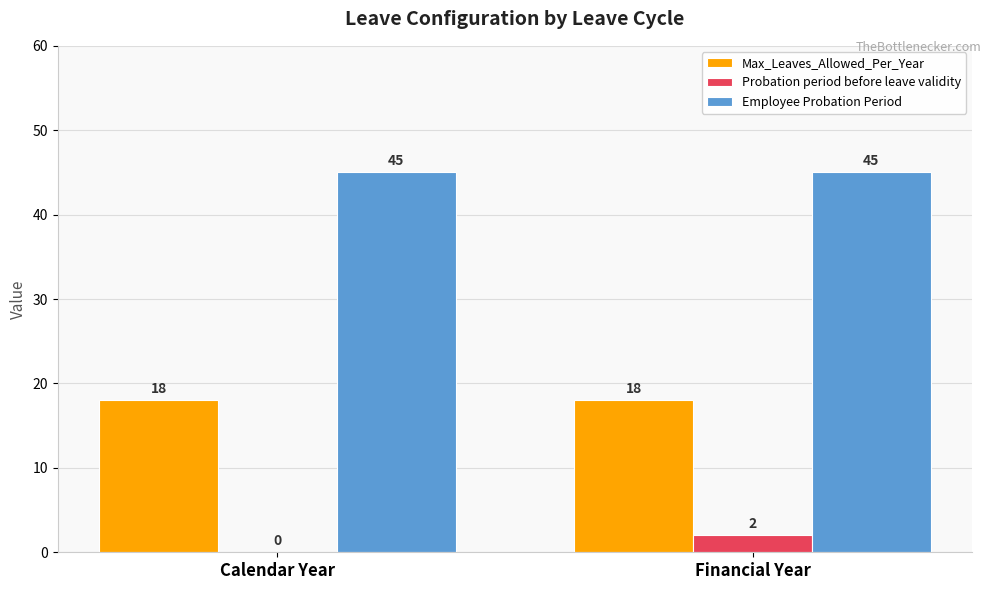

Reading right to left, what are all the values shown in this chart?

Max_Leaves_Allowed_Per_Year: 18	18
Probation period before leave validity: 2	0
Employee Probation Period: 45	45